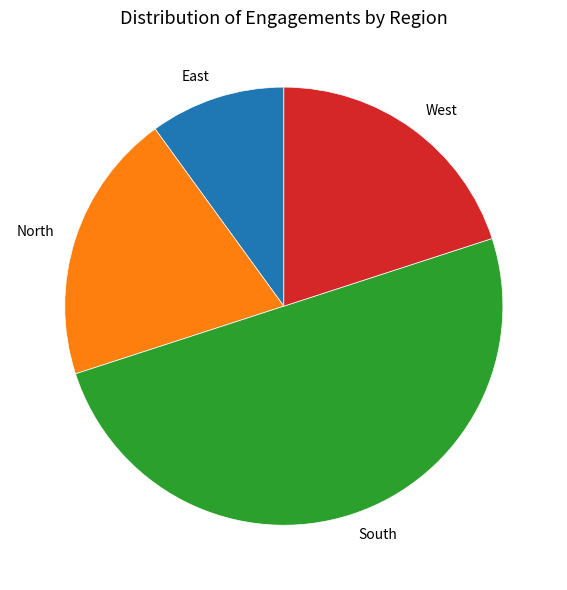

What is the largest slice in the pie chart?

South